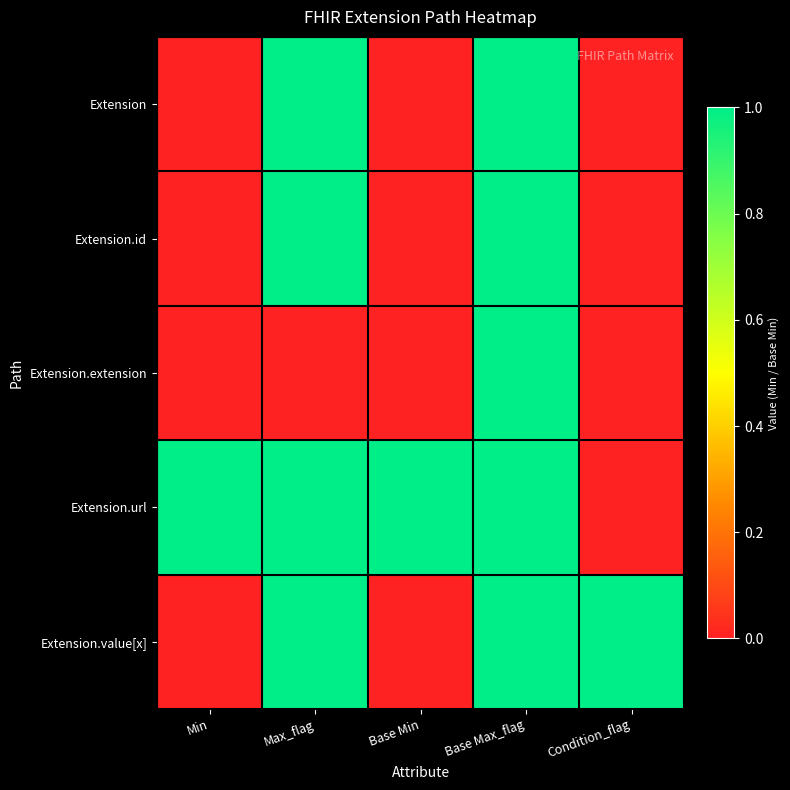

What is the total value across all series at Base Max_flag?

5